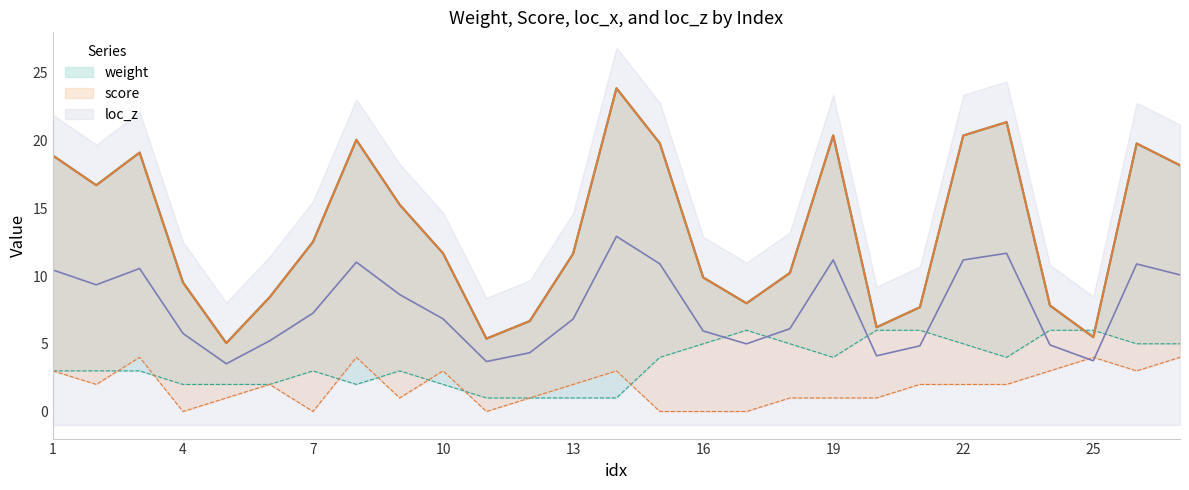

In score, how many points are lower than both neighbors (excluding endpoints)?

6